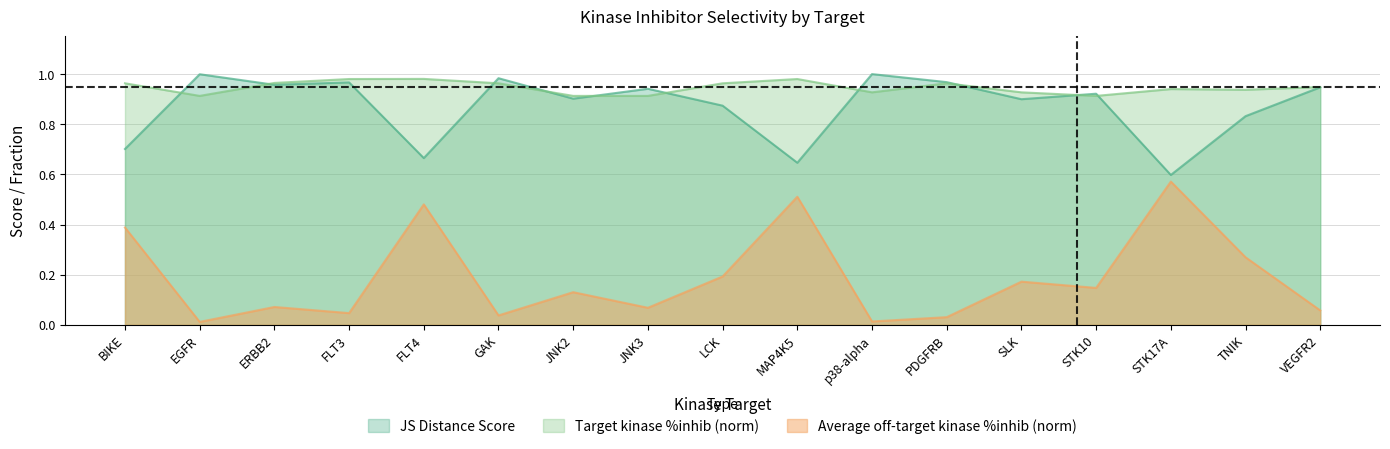

What is the sum of all Target kinase %inhib (norm) values?

16.1